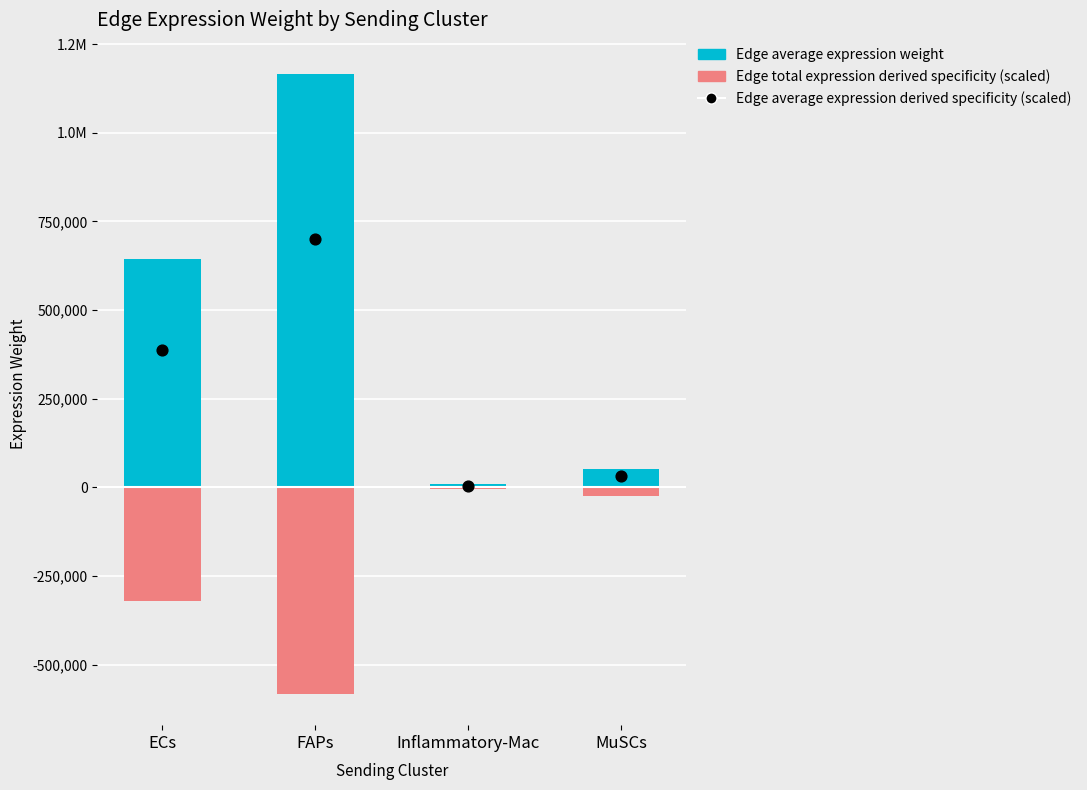

Is the value of Edge average expression derived specificity (scaled) at ECs greater than the value of Edge average expression weight at ECs?

No